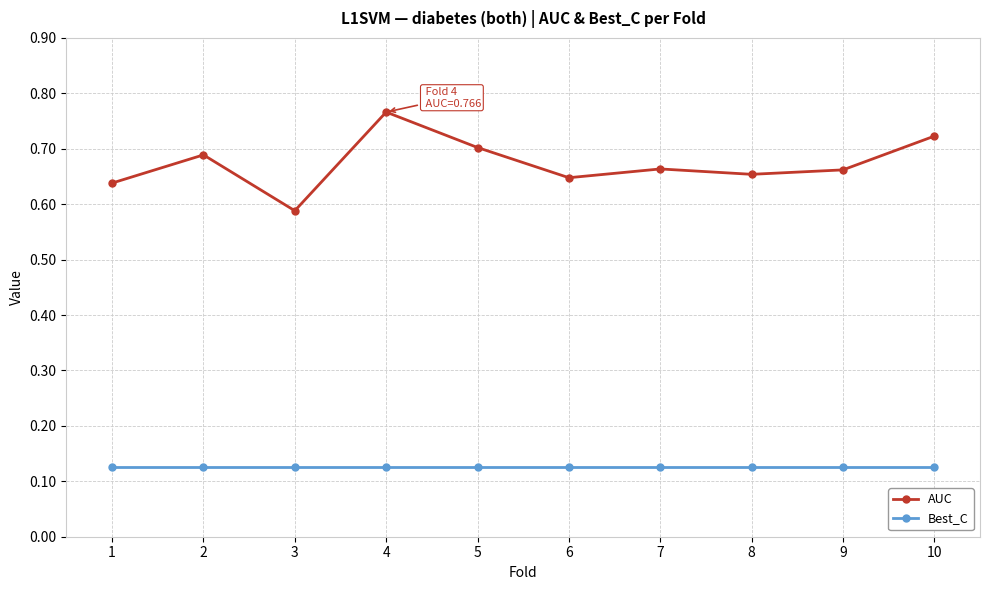

List the series in order of their peak value, lowest first.

Best_C, AUC